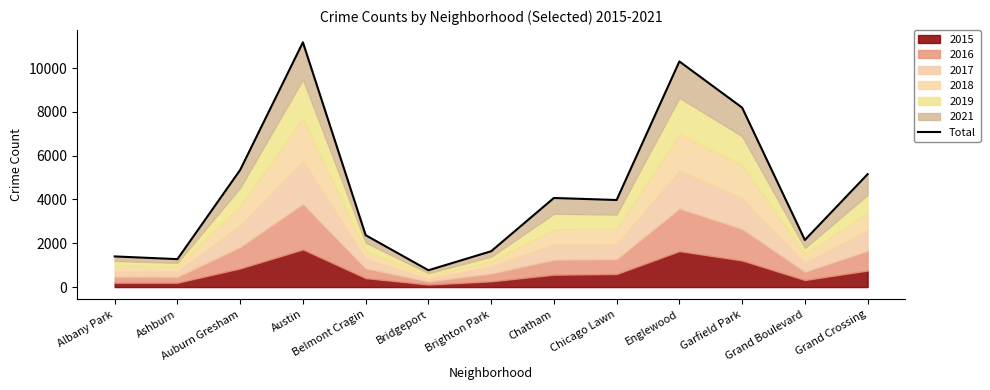

What is the maximum value shown in the chart?

11175